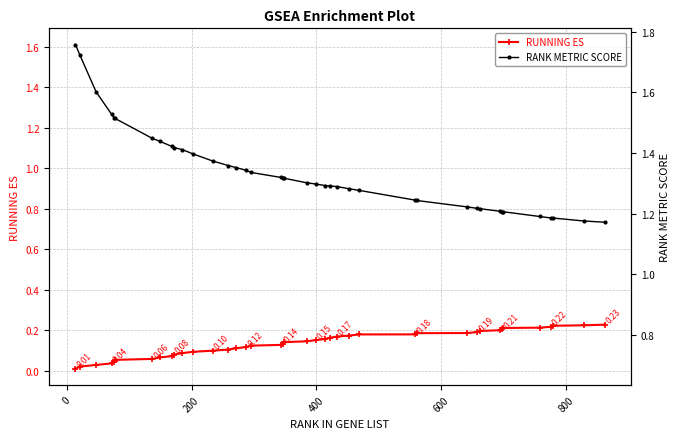

How many lines are shown in the chart?

2